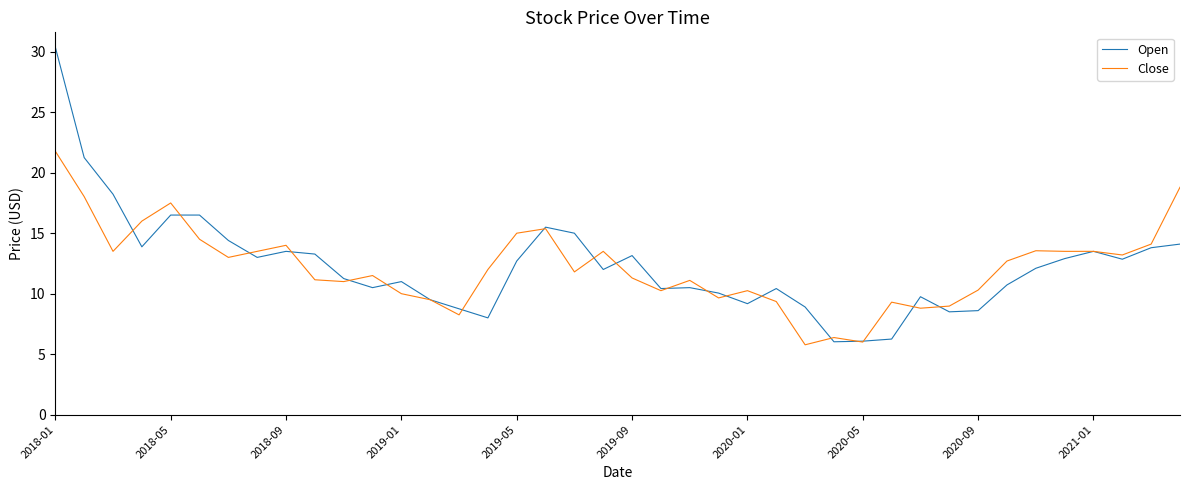

What is the highest value of the Close series?

21.8